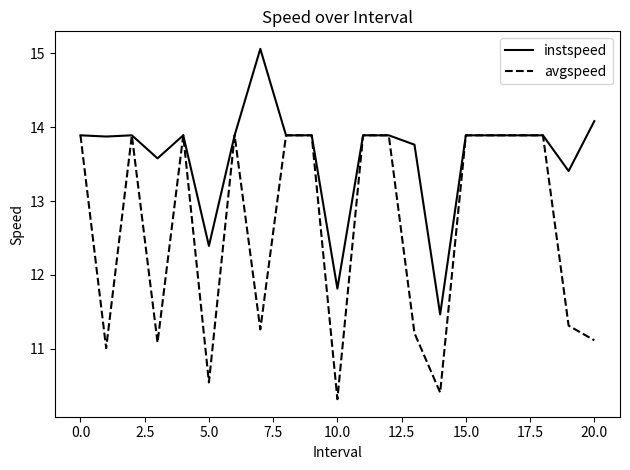

Rank the series by their average value, from lowest to highest.

avgspeed, instspeed